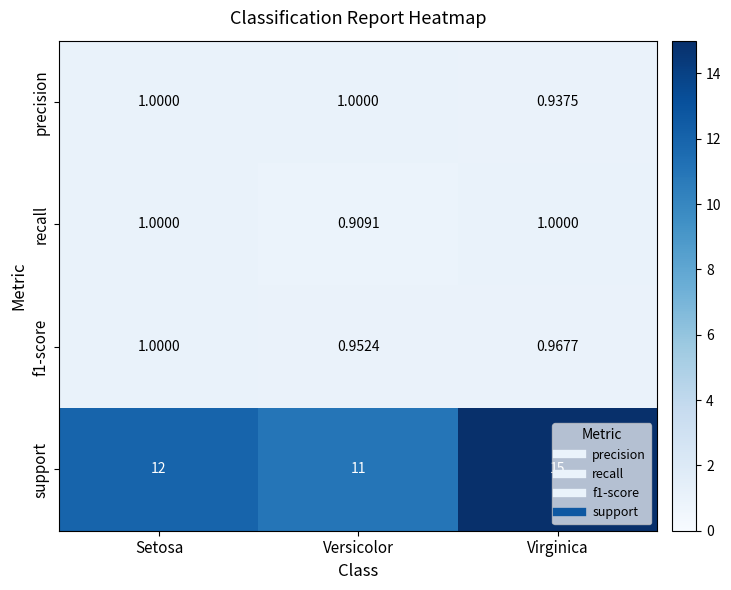

List the labels in order of f1-score value, smallest first.

Versicolor, Virginica, Setosa